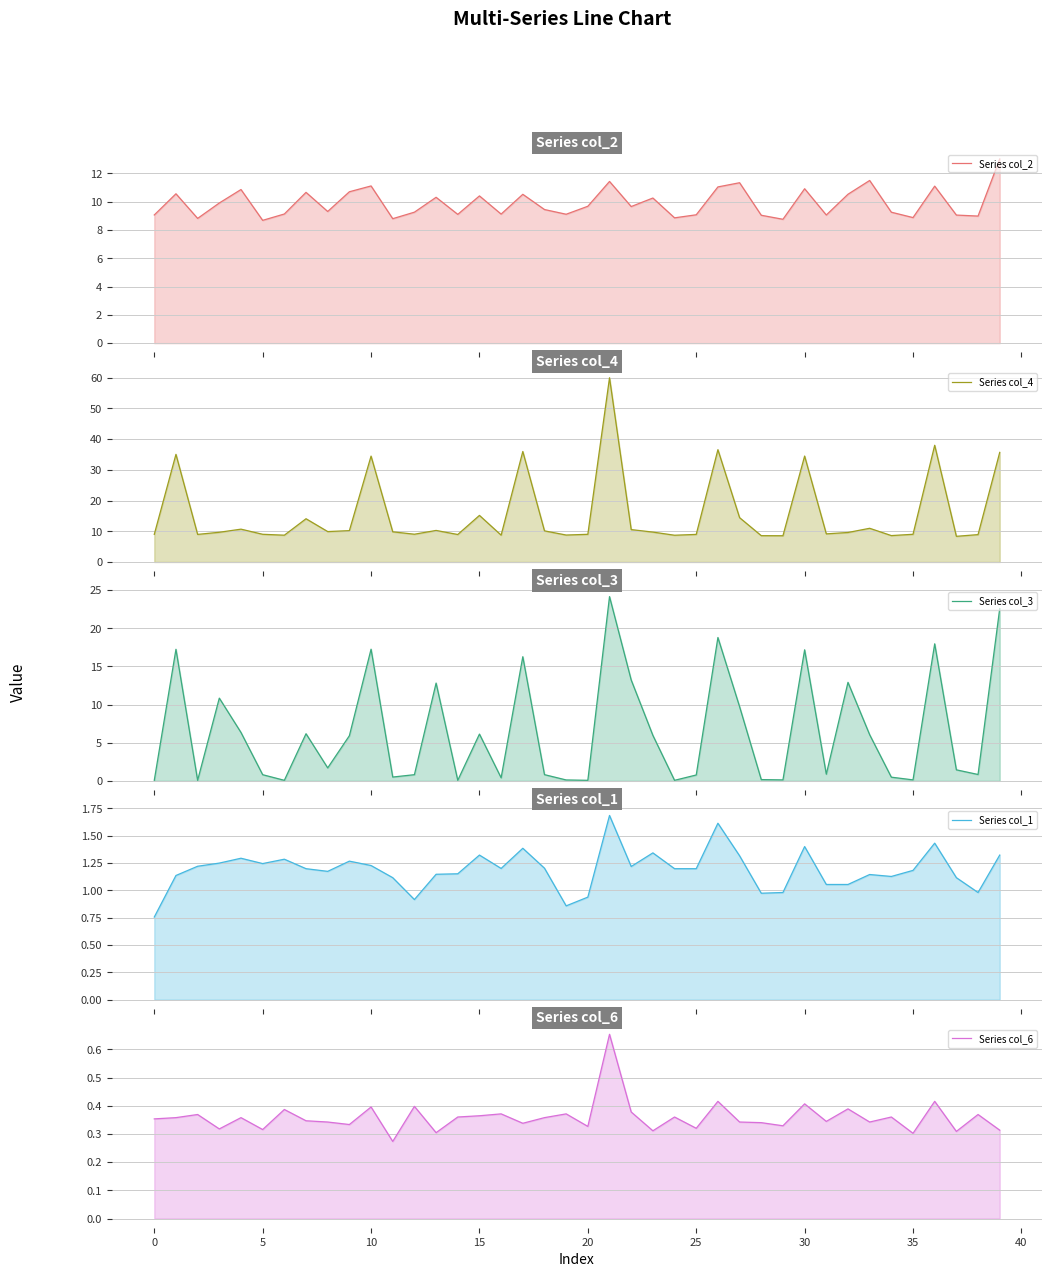

Reading right to left, extract all data points from this chart.

Series col_2: 13.0	9.0	9.1	11.1	8.9	9.3	11.5	10.5	9.1	10.9	8.8	9.0	11.3	11.0	9.1	8.9	10.3	9.7	11.4	9.7	9.1	9.4	10.5	9.1	10.4	9.1	10.3	9.3	8.8	11.1	10.7	9.3	10.7	9.1	8.7	10.9	9.9	8.8	10.6	9.1
Series col_4: 35.7	8.9	8.4	38.0	9.0	8.6	11.0	9.6	9.2	34.5	8.5	8.6	14.4	36.5	9.0	8.7	9.7	10.5	59.9	9.0	8.8	10.1	36.0	8.7	15.2	8.9	10.3	9.0	9.8	34.5	10.2	9.9	14.1	8.7	9.0	10.7	9.7	9.0	35.0	9.0
Series col_3: 22.6	0.8	1.4	18.0	0.1	0.5	6.0	12.9	0.9	17.2	0.1	0.2	9.7	18.8	0.8	0.1	6.0	13.2	24.2	0.1	0.1	0.8	16.3	0.4	6.1	0.1	12.8	0.8	0.5	17.3	5.9	1.7	6.2	0.1	0.8	6.3	10.8	0.1	17.2	0.1
Series col_1: 1.3	1.0	1.1	1.4	1.2	1.1	1.1	1.1	1.1	1.4	1.0	1.0	1.3	1.6	1.2	1.2	1.3	1.2	1.7	0.9	0.9	1.2	1.4	1.2	1.3	1.2	1.1	0.9	1.1	1.2	1.3	1.2	1.2	1.3	1.2	1.3	1.2	1.2	1.1	0.8
Series col_6: 0.3	0.4	0.3	0.4	0.3	0.4	0.3	0.4	0.3	0.4	0.3	0.3	0.3	0.4	0.3	0.4	0.3	0.4	0.7	0.3	0.4	0.4	0.3	0.4	0.4	0.4	0.3	0.4	0.3	0.4	0.3	0.3	0.3	0.4	0.3	0.4	0.3	0.4	0.4	0.4